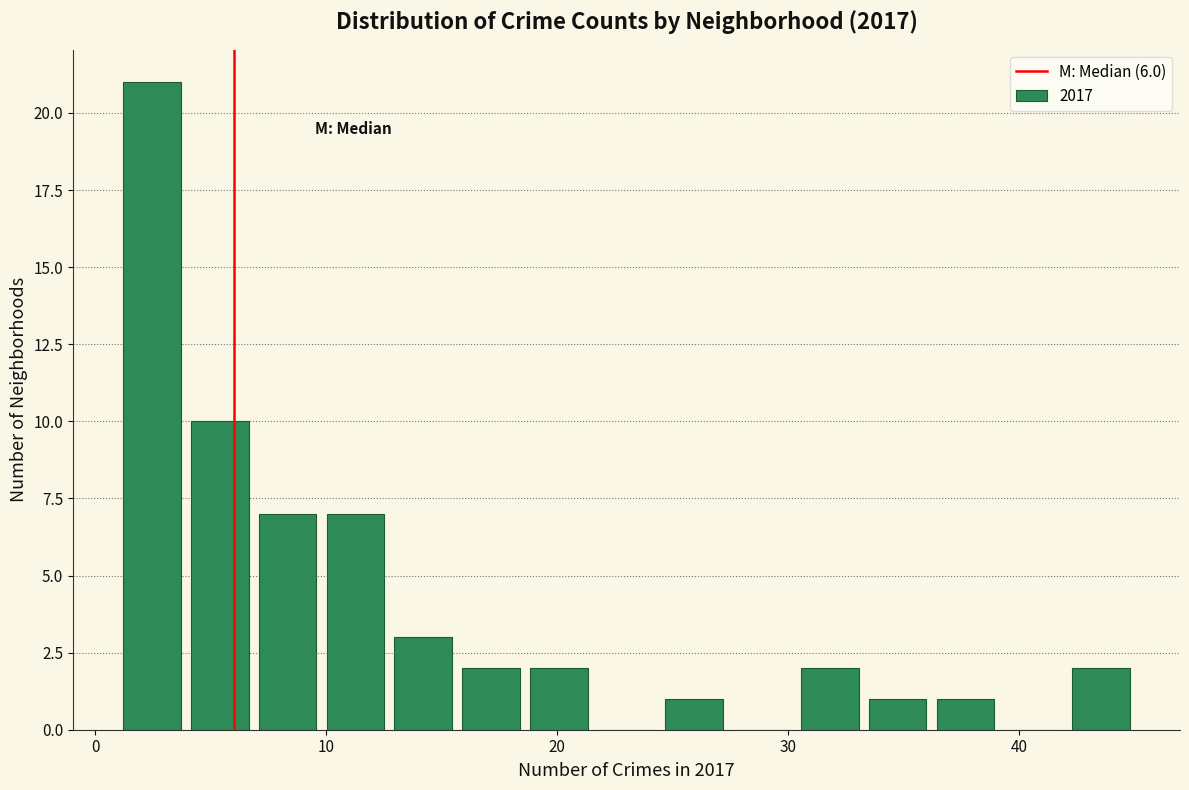

Read against the x-axis, roughly where is the centre of the tallest bar?

2